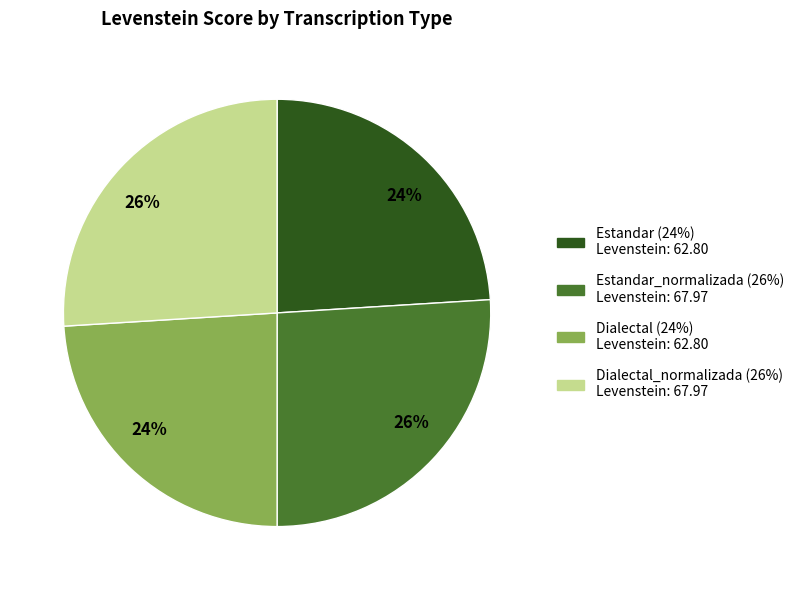

To the nearest percent, what is the difference between the largest and smallest slice percentages?

2%